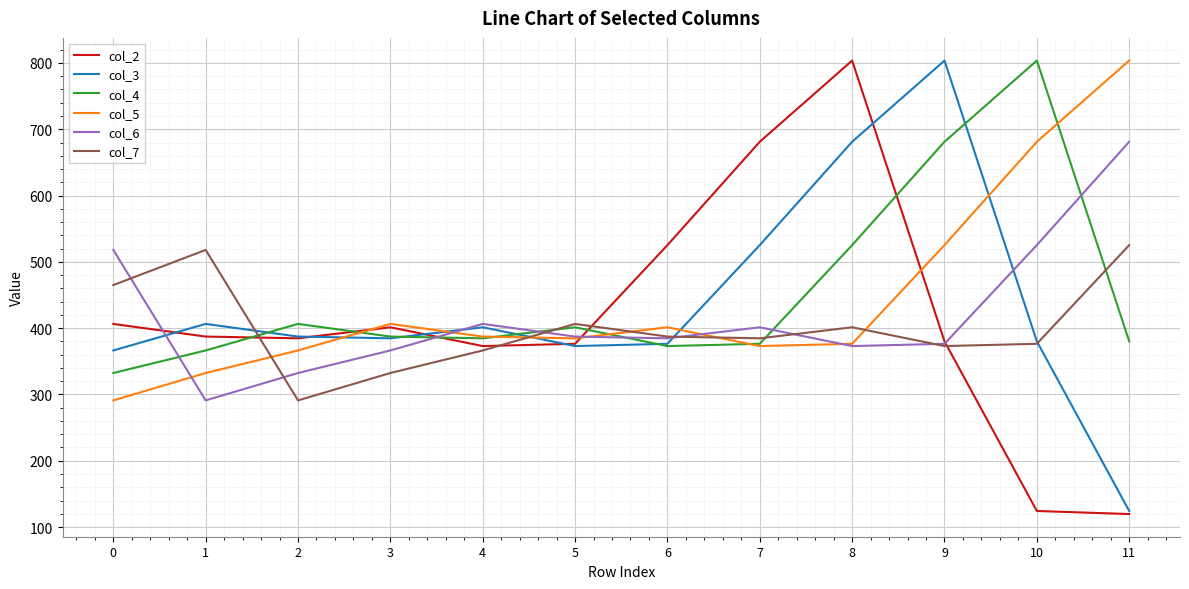

Which series has the widest spread of values?

col_2